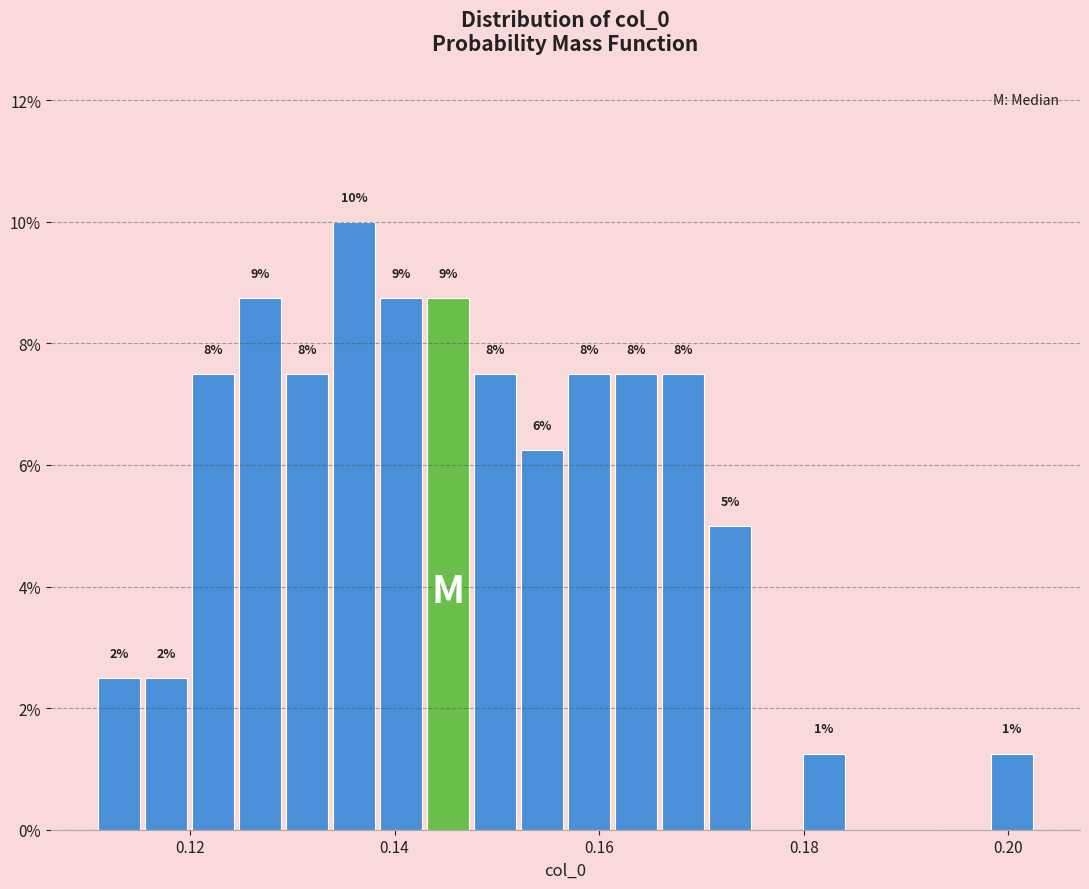

Around what value on the x-axis is the tallest bar? Give the approximate position of its centre, as read against the axis.

0.136